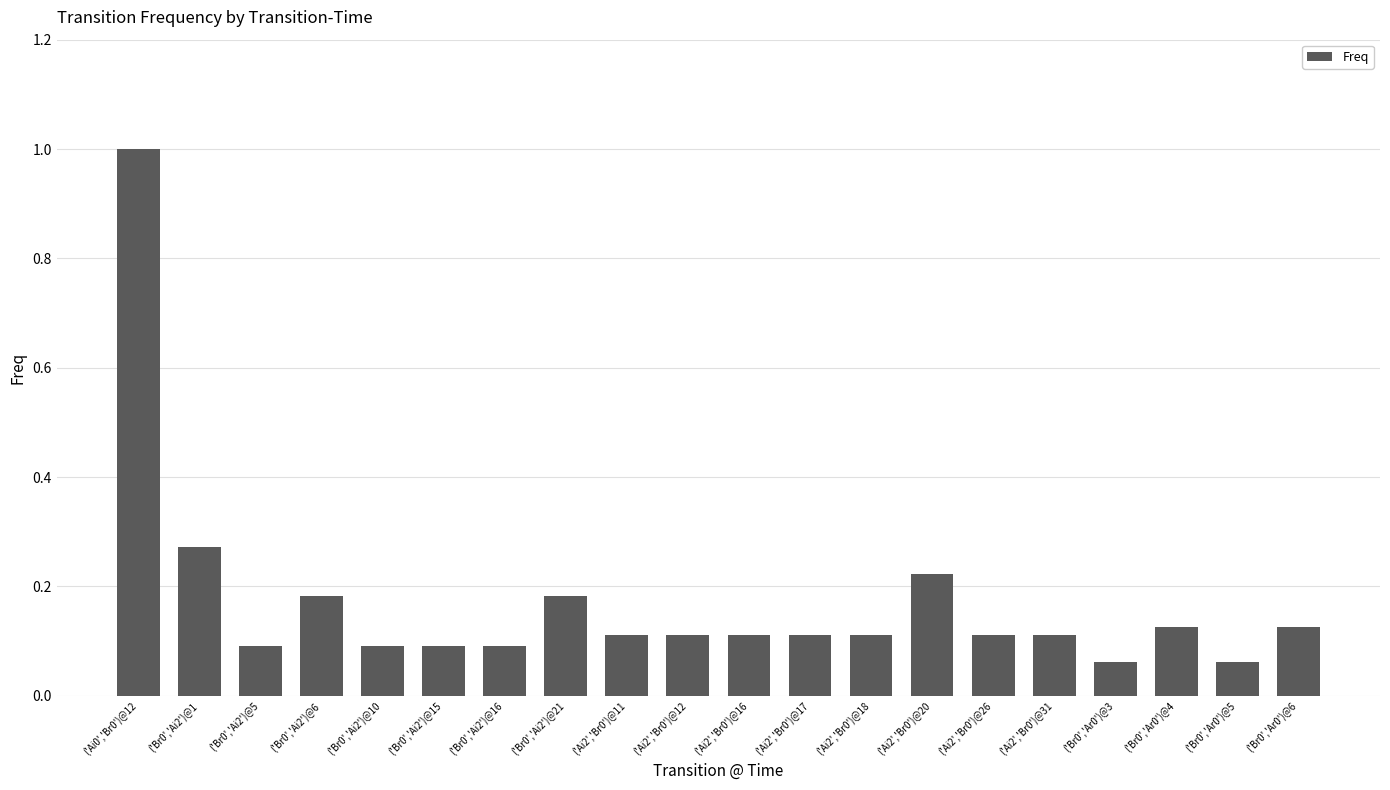

Which category has the highest value across all series?

('Ai0','Br0')@12